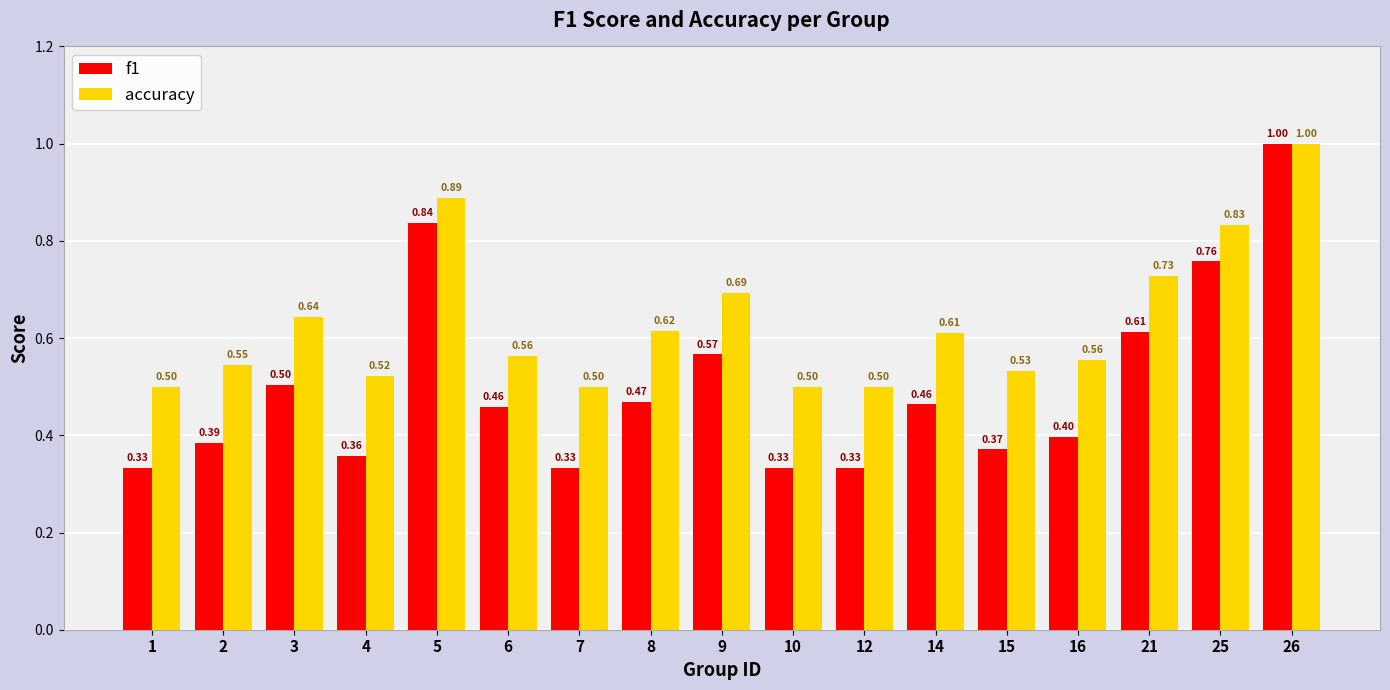

Is it true that f1 equals 0.3 at 9?

False